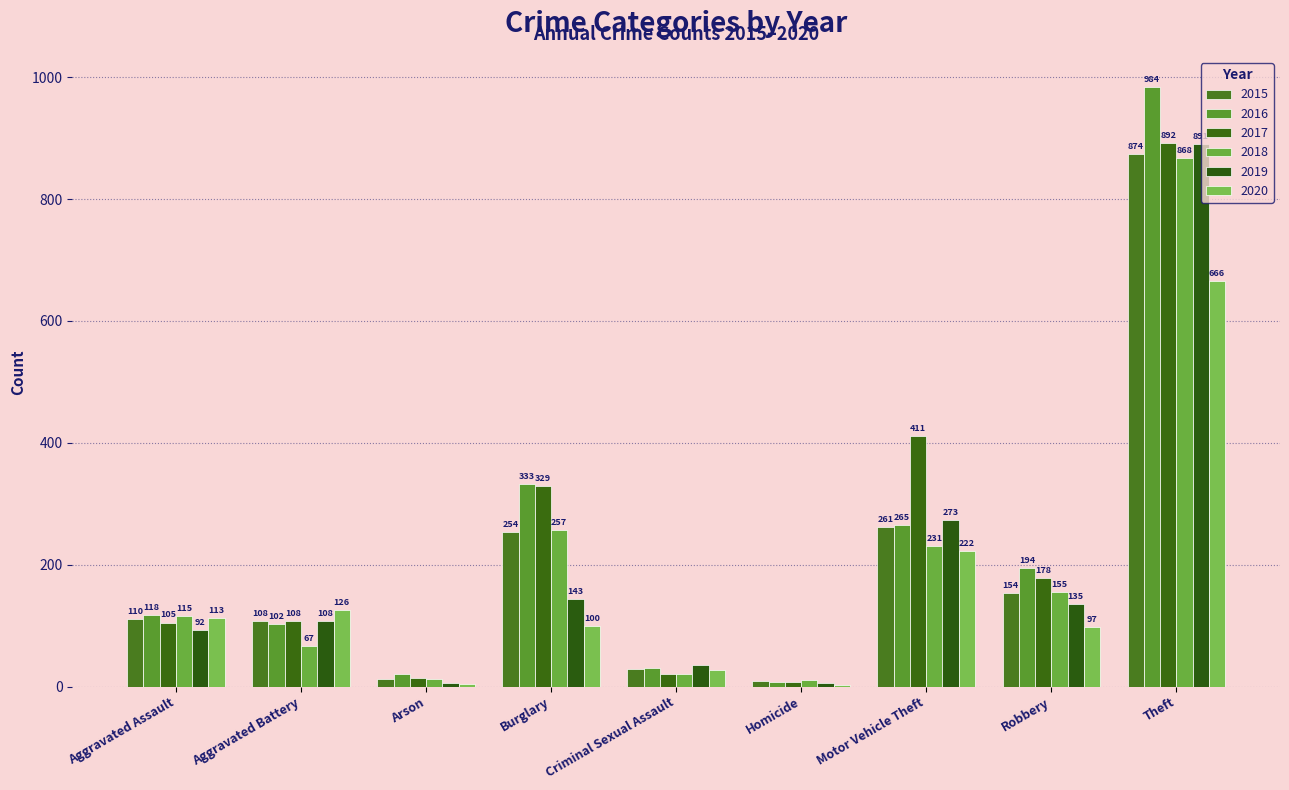

What is the label of the 6th bar from the right?

Burglary